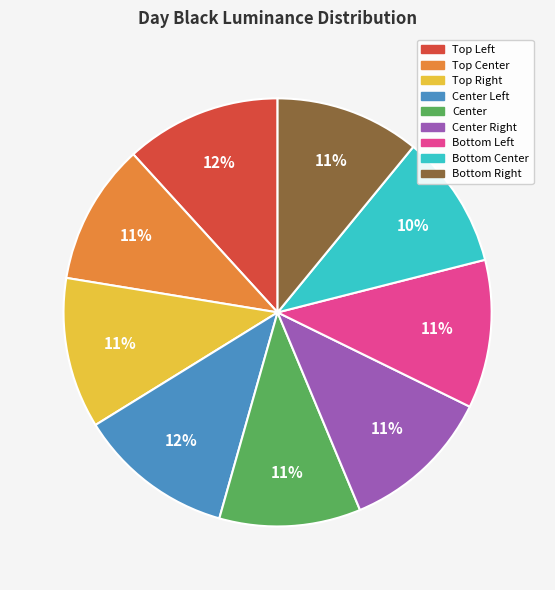

To the nearest percent, what is the average slice percentage?

11%